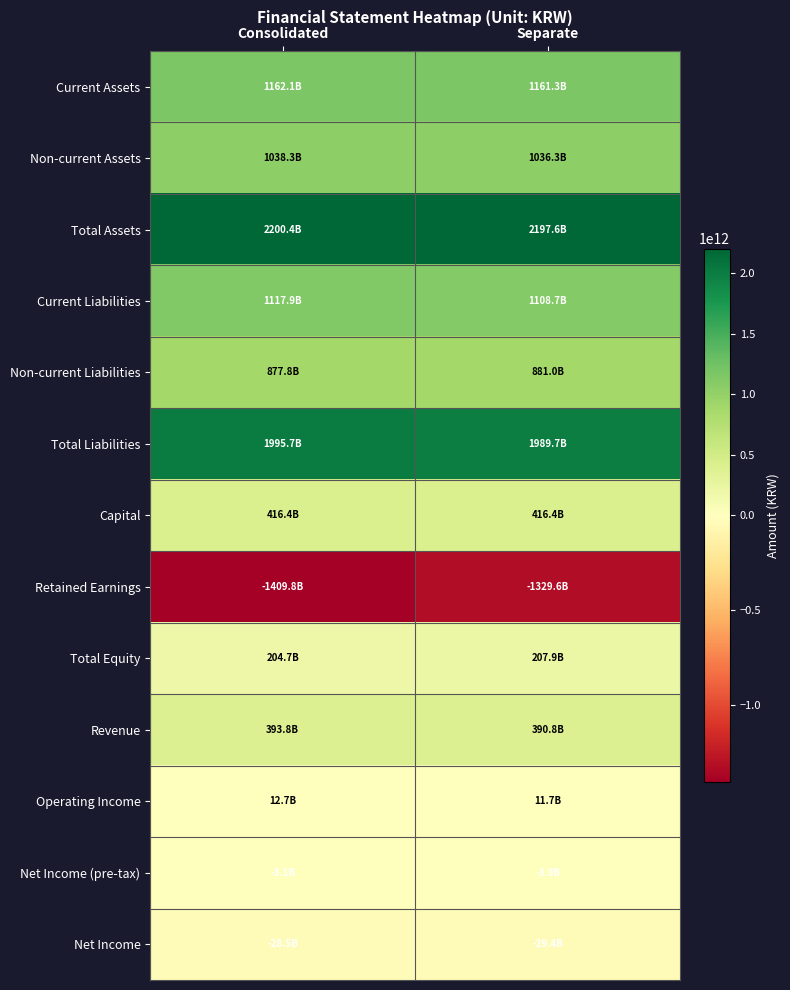

What is the greatest value displayed?

2200406000000